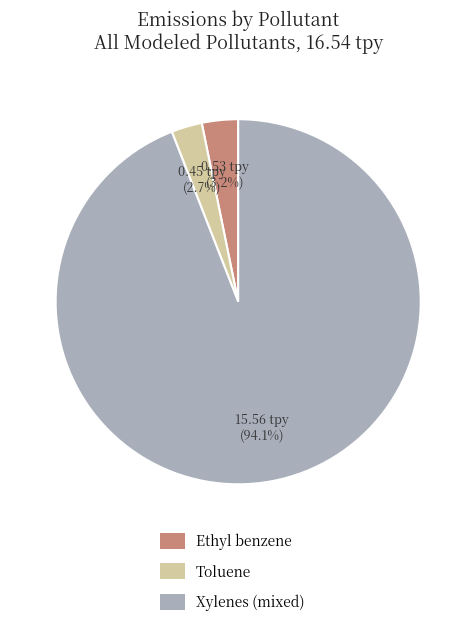

Which slice represents more than half of the pie?

Xylenes (mixed)